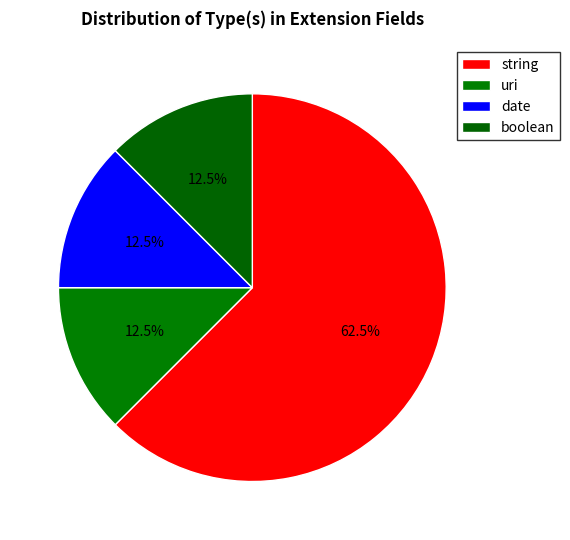

To the nearest percent, what is the average slice percentage?

25%